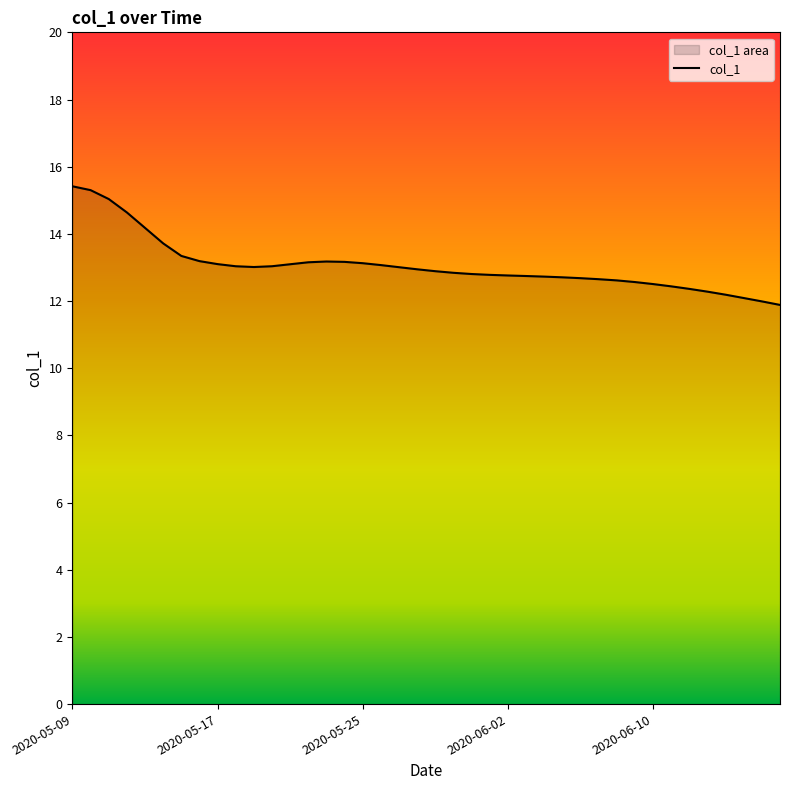

Reading left to right, list all the values displayed in this chart.

15.4	15.3	15.0	14.6	14.2	13.7	13.3	13.2	13.1	13.0	13.0	13.0	13.1	13.2	13.2	13.2	13.1	13.1	13.0	12.9	12.9	12.8	12.8	12.8	12.8	12.7	12.7	12.7	12.7	12.7	12.6	12.6	12.5	12.4	12.4	12.3	12.2	12.1	12.0	11.9